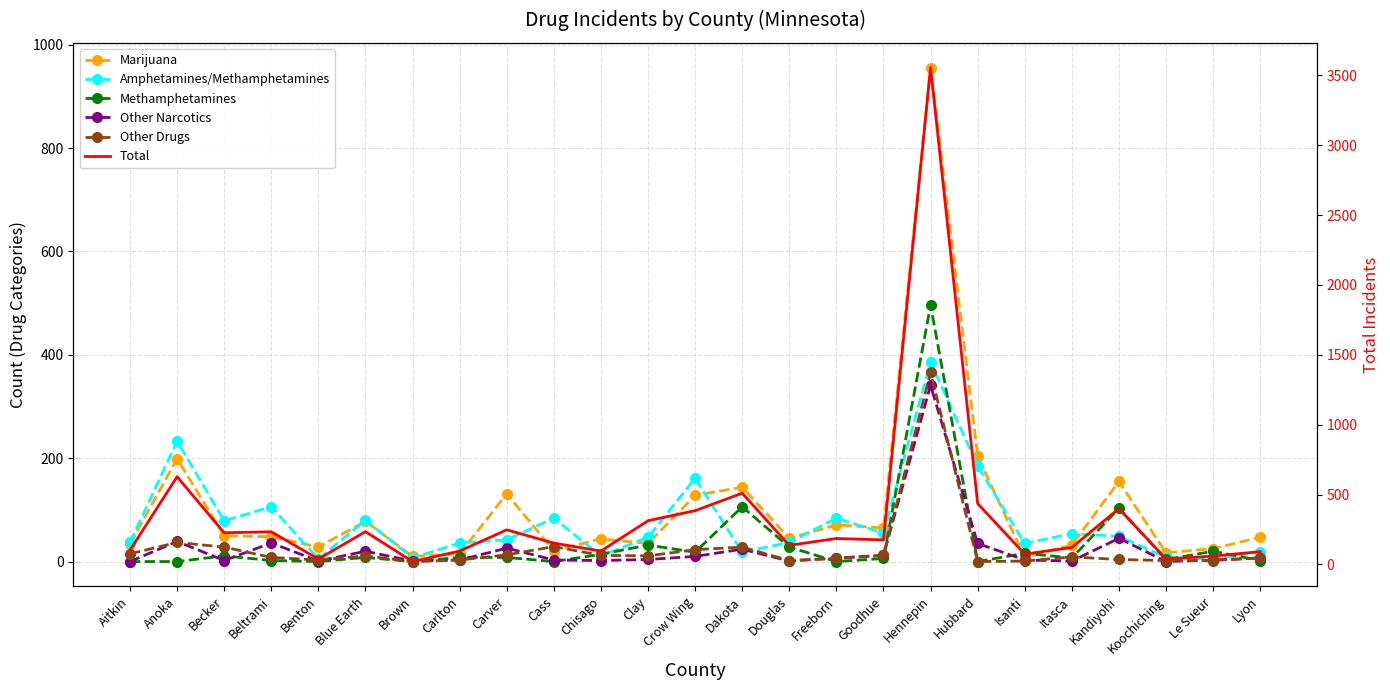

At how many categories does at least one series exceed 1219?

1